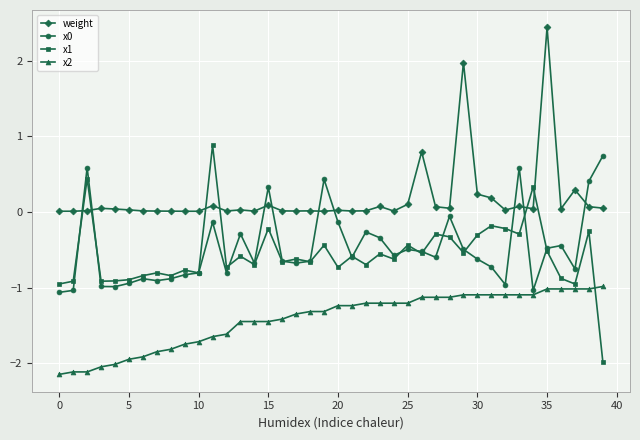

What is the difference between the second highest and minimum values in the weight series?

2.0